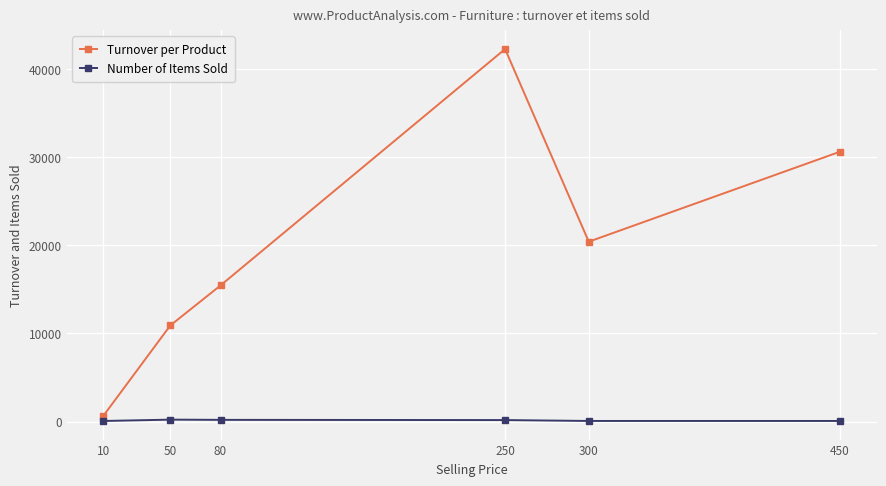

How many Turnover per Product values are between 10900 and 30600?

4